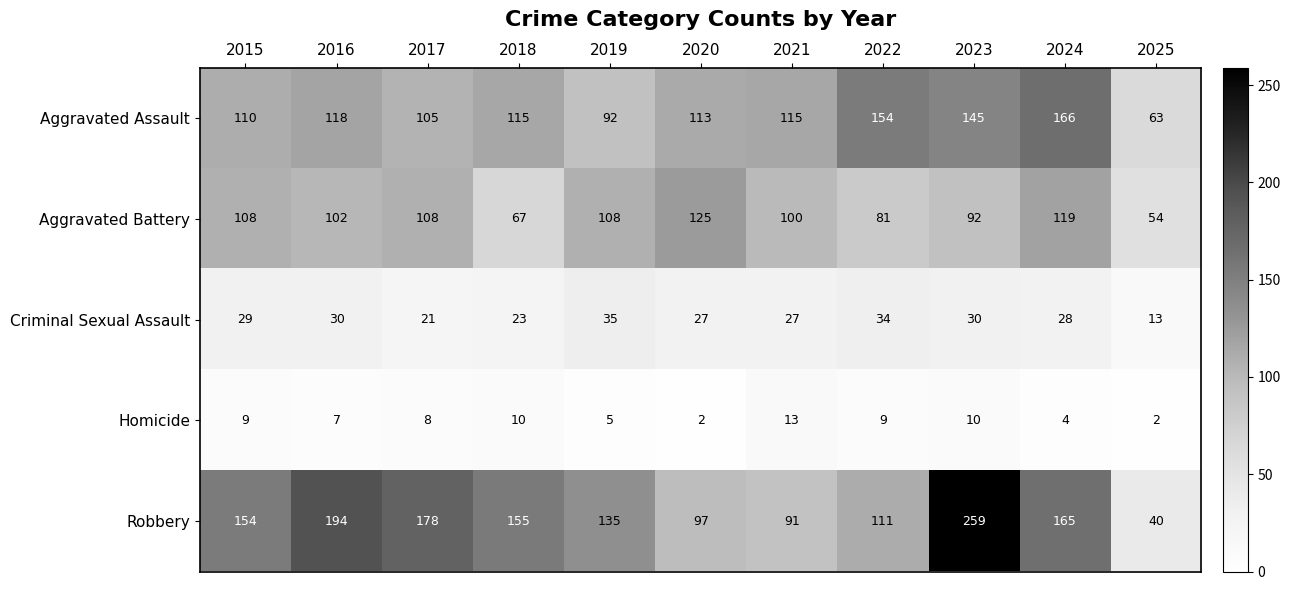

At 2015, list the series in order from smallest to largest.

Homicide, Criminal Sexual Assault, Aggravated Battery, Aggravated Assault, Robbery